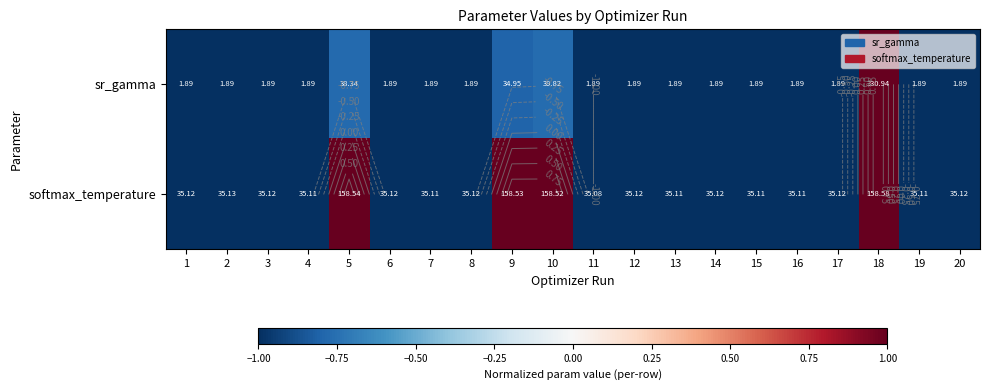

At which label is sr_gamma closest to 0?

10